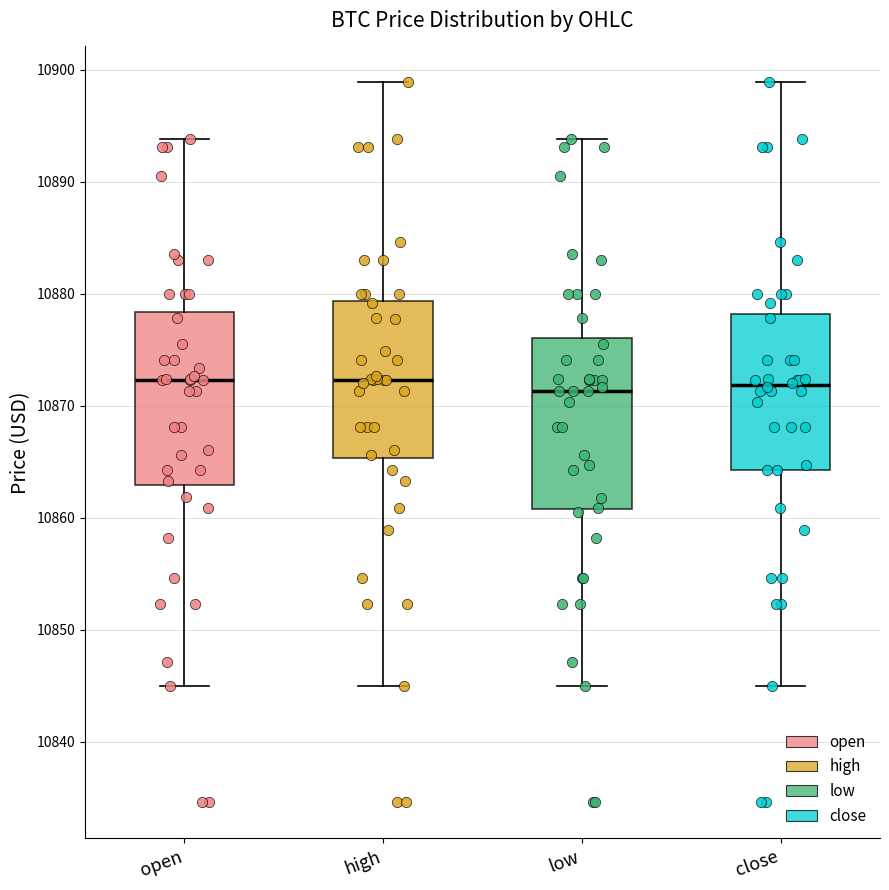

Reading left to right, read every box against the y-axis: the position of its median line, the range the box covers, and the ends of its whiskers. The values are not printed on the chart, so give them approximately, as read against the axis.

open: median 10872, box 10863 to 10878, whiskers 10845 to 10894
high: median 10872, box 10865 to 10879, whiskers 10845 to 10899
low: median 10871, box 10861 to 10876, whiskers 10845 to 10894
close: median 10872, box 10864 to 10878, whiskers 10845 to 10899